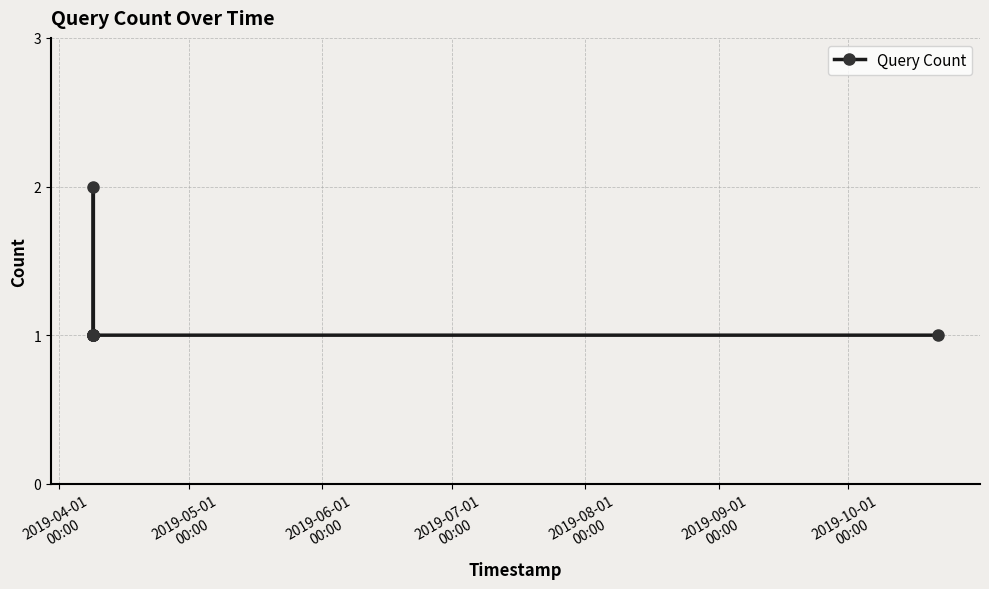

How many lines are shown in the chart?

1